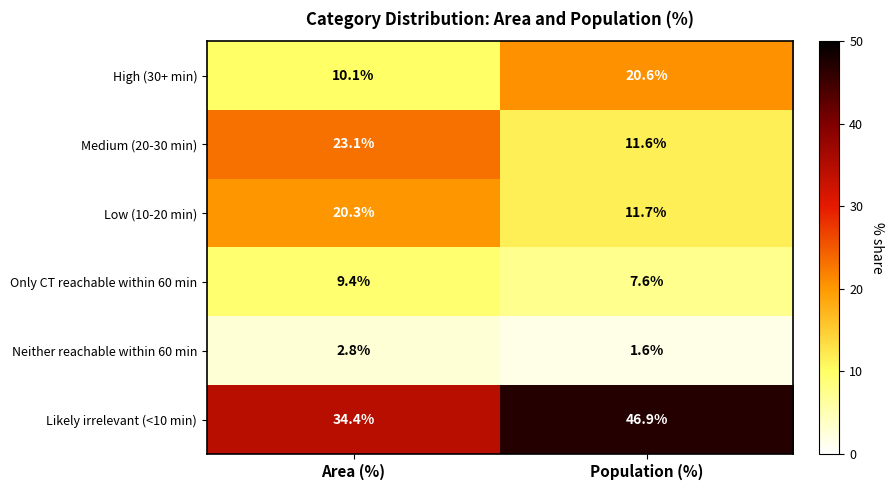

What is the spread (max minus min) of values at Population (%)?

45.3